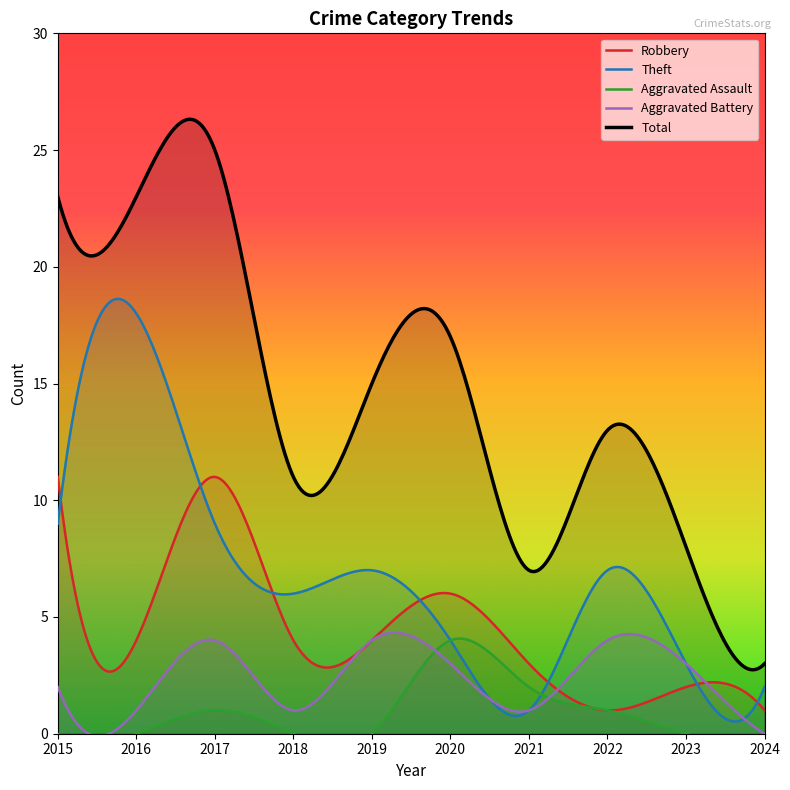

At which category does Robbery reach its first local peak?

2017